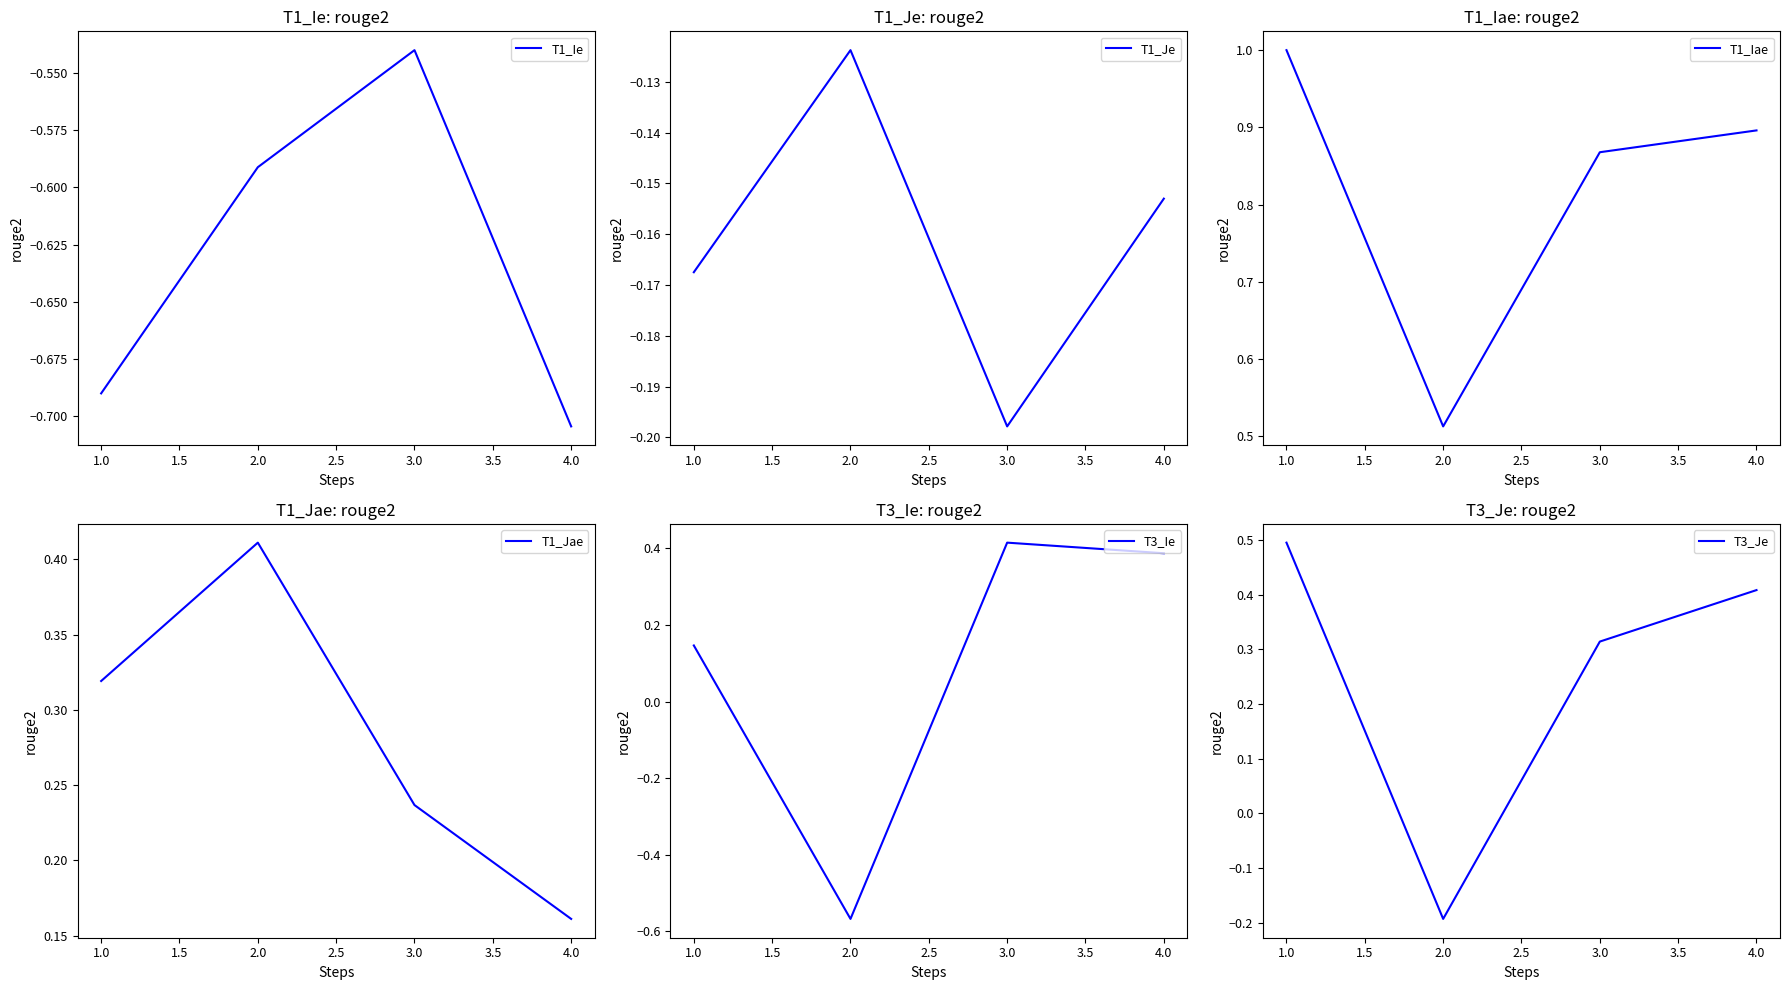

Which series has the largest total across all categories?

T1_Iae